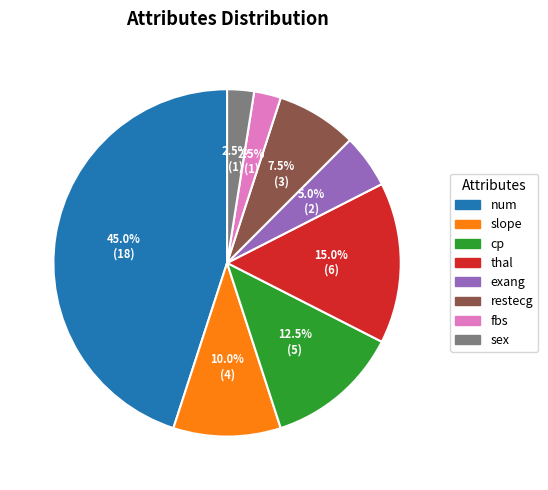

How many segments does this pie chart have?

8